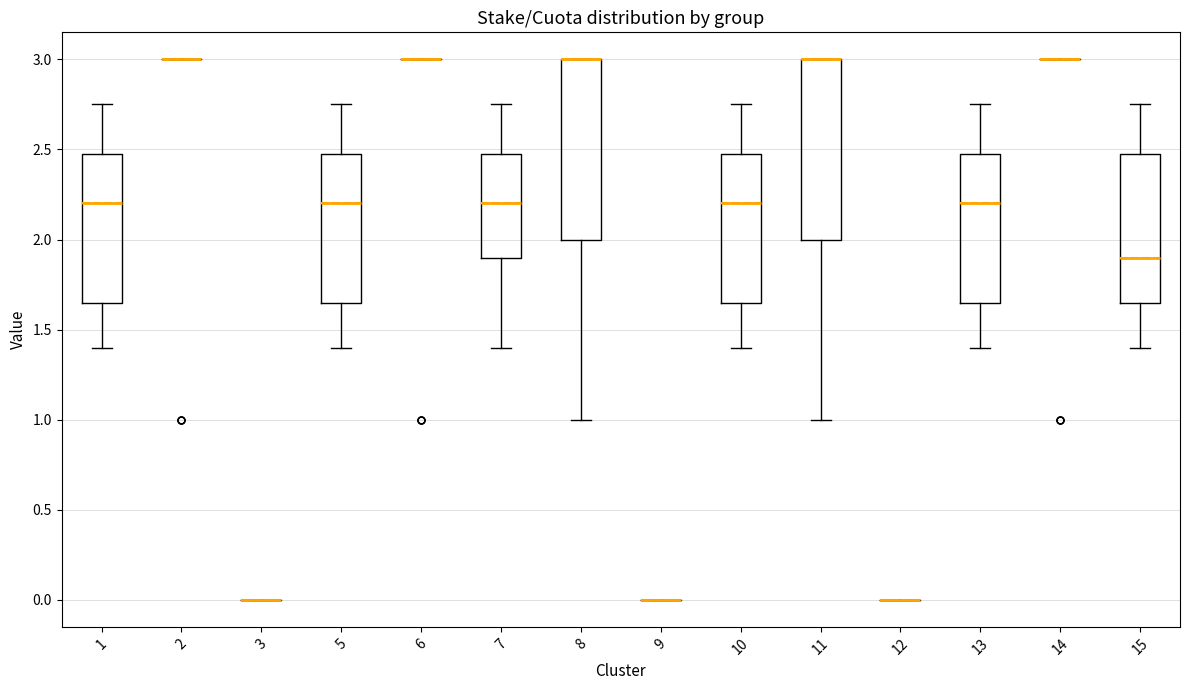

Reading left to right, transcribe this box plot: for each box, give where its median line is, the range the box spans, and where its two whiskers end, as read against the y-axis. The values are not printed on the chart, so give them approximately, as read against the axis.

1: median 2.20, box 1.65 to 2.50, whiskers 1.40 to 2.75
2: box collapsed to a line at 3.00, whiskers 3.00 to 3.00
3: box collapsed to a line at 0.00, whiskers 0.00 to 0.00
5: median 2.20, box 1.65 to 2.50, whiskers 1.40 to 2.75
6: box collapsed to a line at 3.00, whiskers 3.00 to 3.00
7: median 2.20, box 1.90 to 2.50, whiskers 1.40 to 2.75
8: median 3.00 (drawn on the box's upper edge), box 2.00 to 3.00, whiskers 1.00 to 3.00
9: box collapsed to a line at 0.00, whiskers 0.00 to 0.00
10: median 2.20, box 1.65 to 2.50, whiskers 1.40 to 2.75
11: median 3.00 (drawn on the box's upper edge), box 2.00 to 3.00, whiskers 1.00 to 3.00
12: box collapsed to a line at 0.00, whiskers 0.00 to 0.00
13: median 2.20, box 1.65 to 2.50, whiskers 1.40 to 2.75
14: box collapsed to a line at 3.00, whiskers 3.00 to 3.00
15: median 1.90, box 1.65 to 2.50, whiskers 1.40 to 2.75